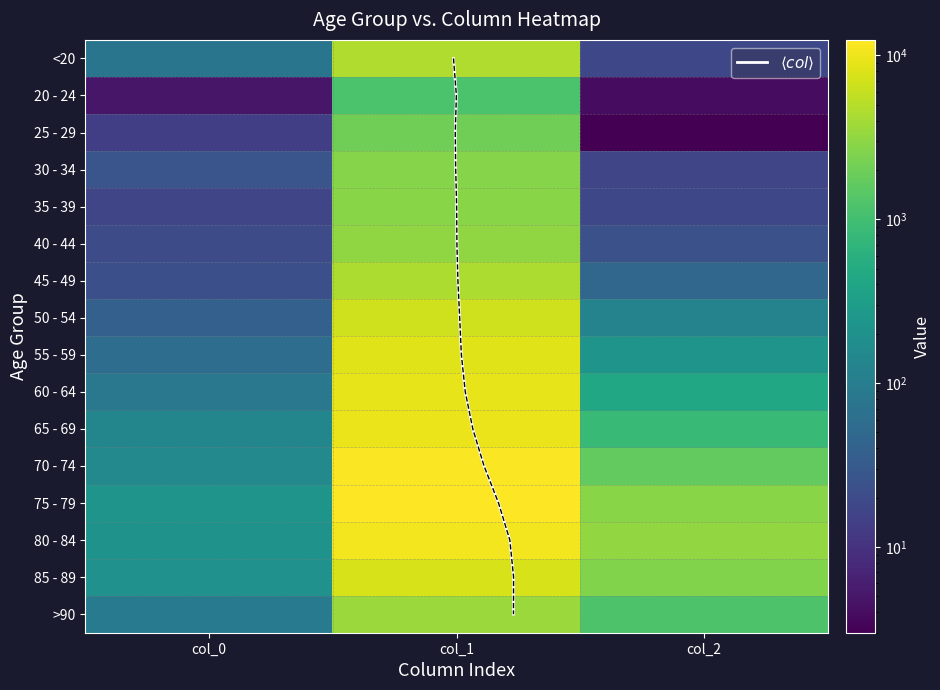

At which category is the sum across all series the highest?

col_1